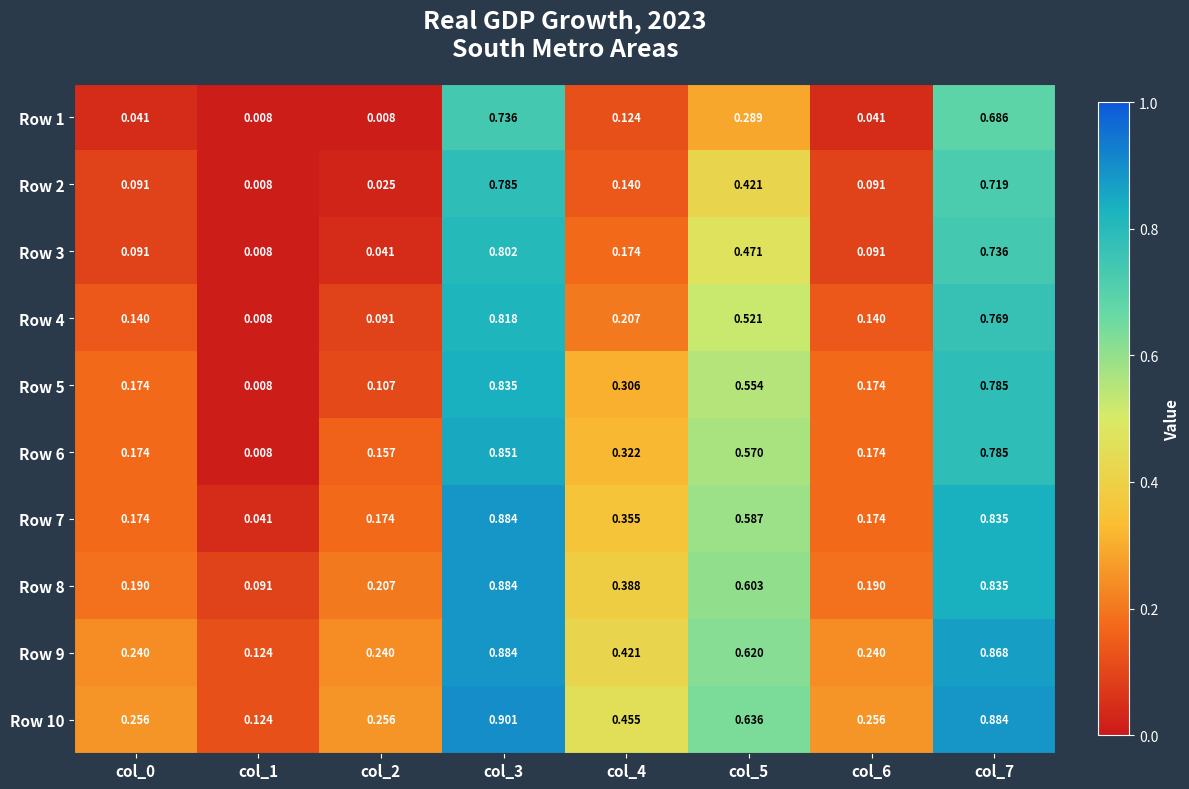

Is the value of Row 5 at col_7 greater than the value of Row 10 at col_6?

Yes